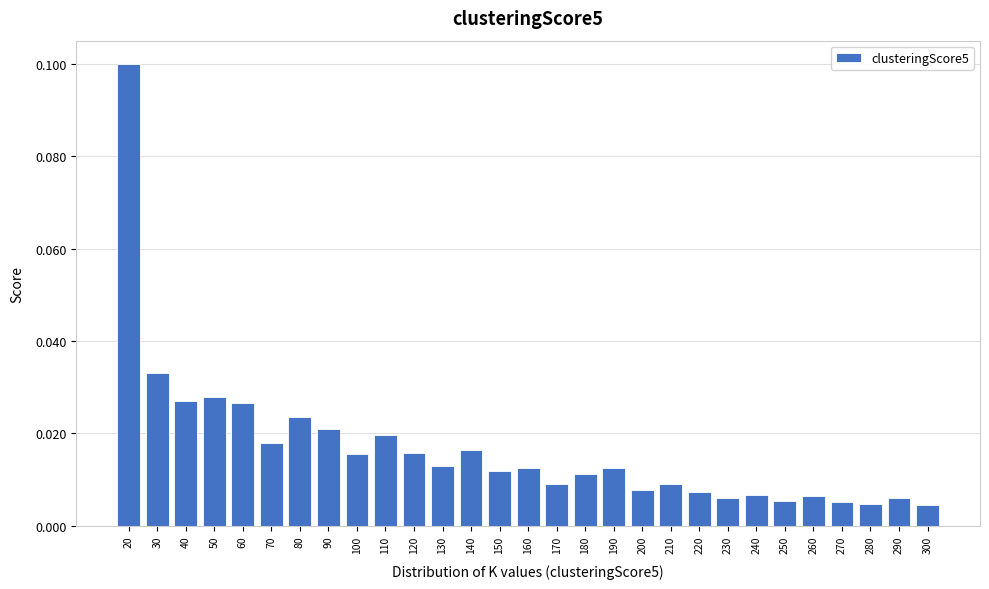

Which has a higher value, 210 or 130?

130